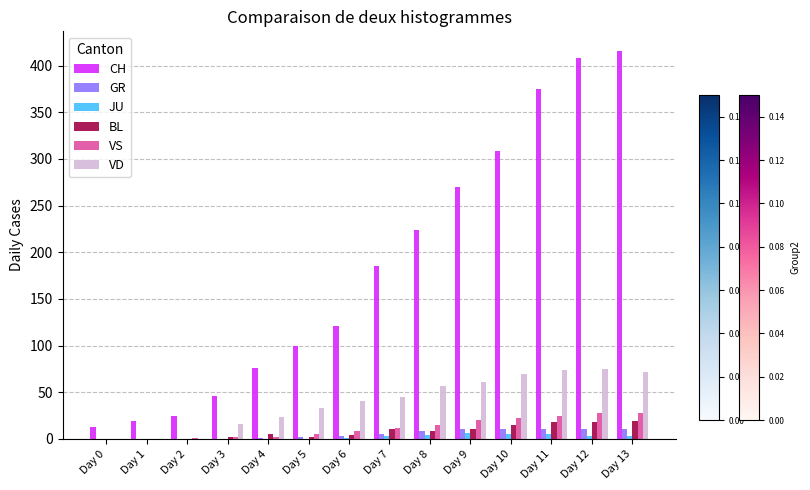

Which series has the largest total across all categories?

CH